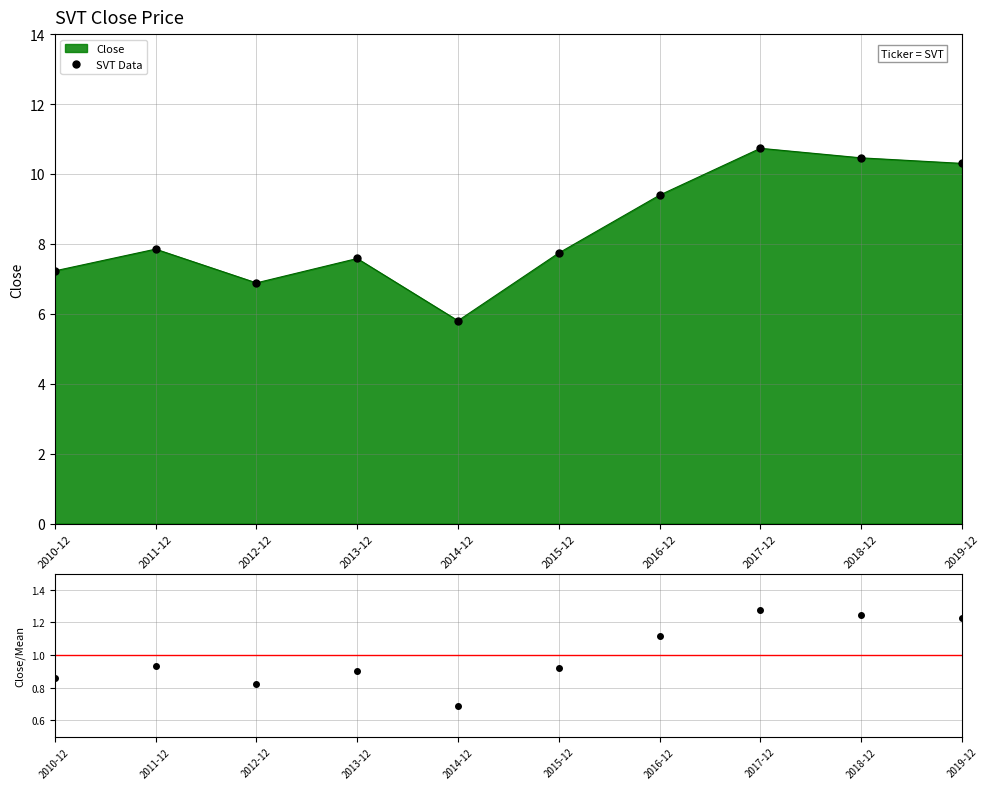

How many lines are shown in the chart?

2